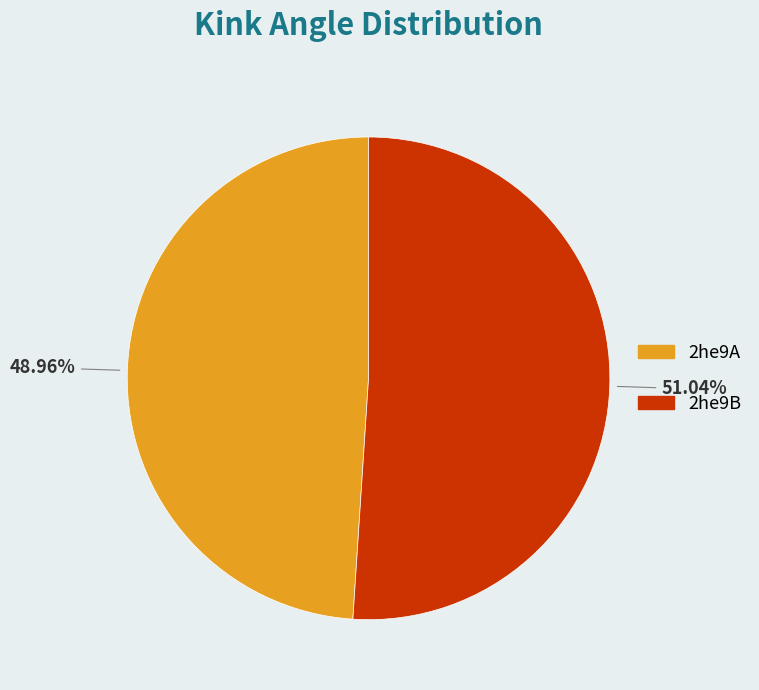

Does any single category account for the majority?

Yes